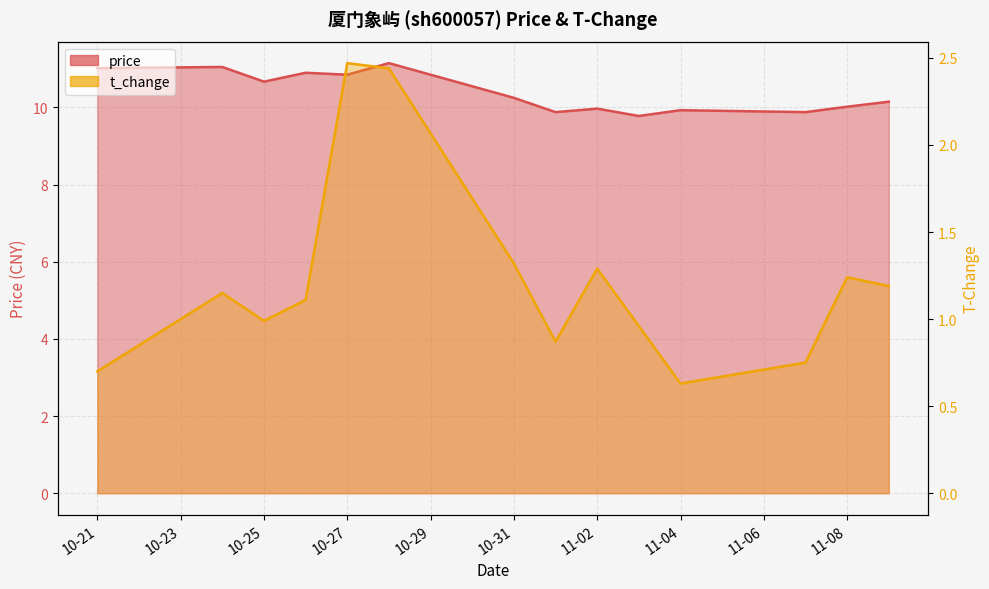

At 2022-10-26, list the series in order from largest to smallest.

price, t_change